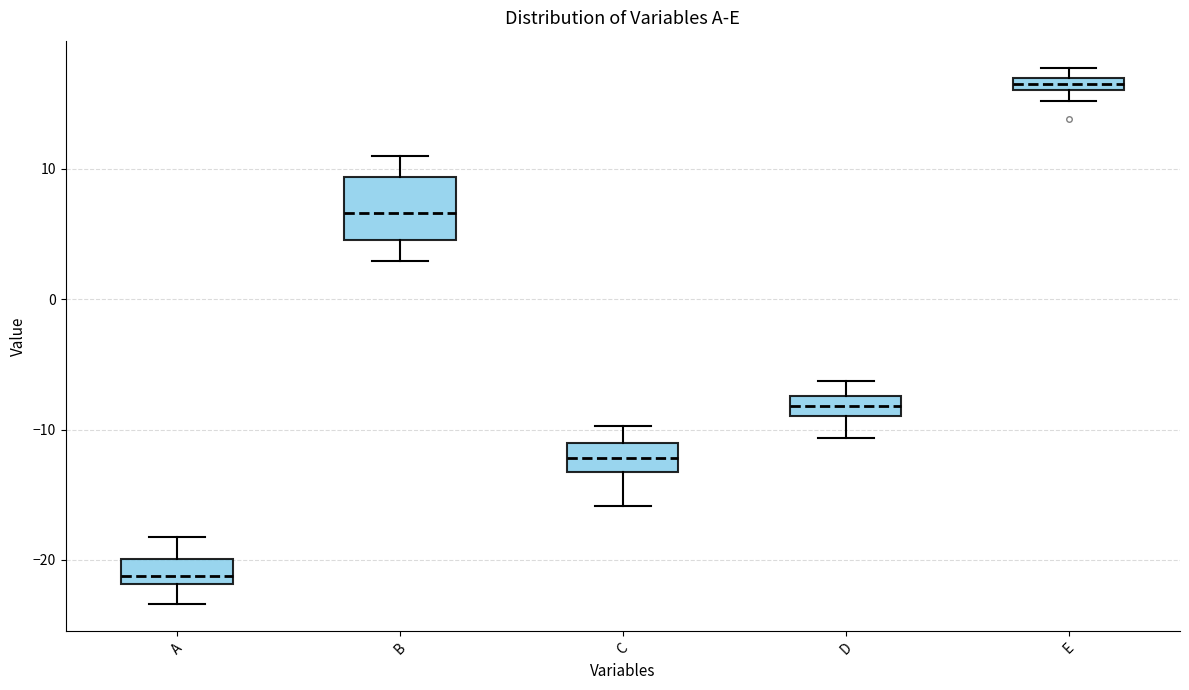

Where is the upper edge of the box for D on the y-axis? The values are not printed on the chart, so give them approximately, as read against the axis.

-7